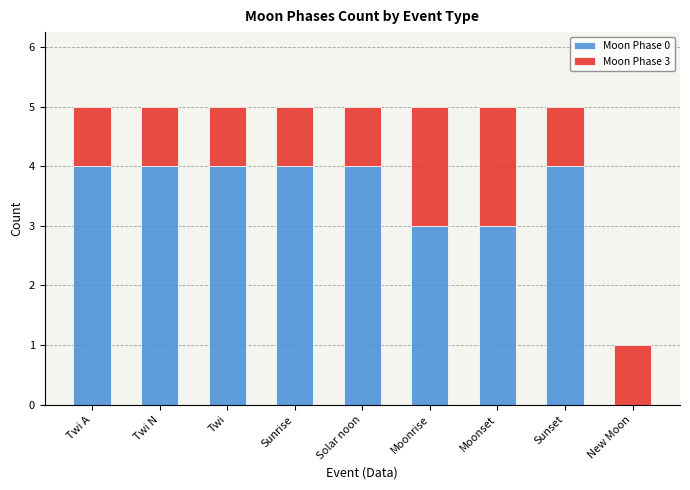

Is it true that Moon Phase 0 equals 7 at Twi A?

False